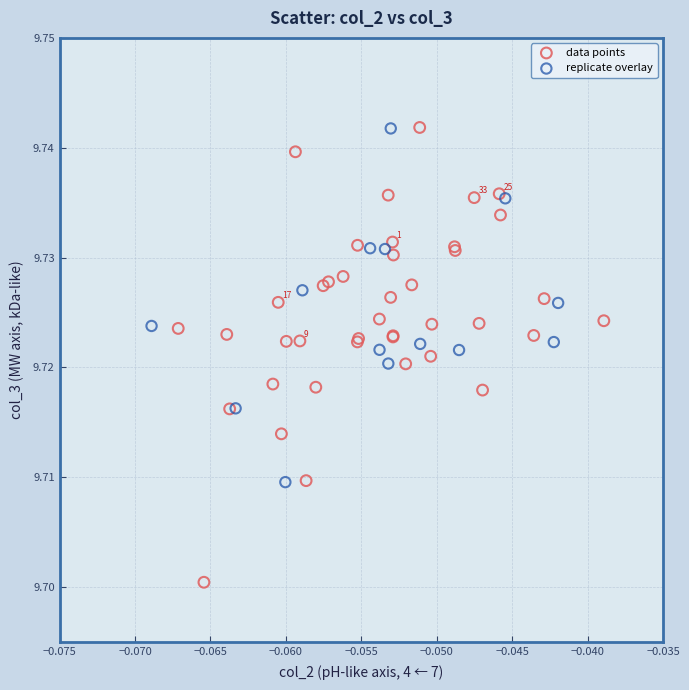

Which series has the largest Y range (max minus min)?

data points